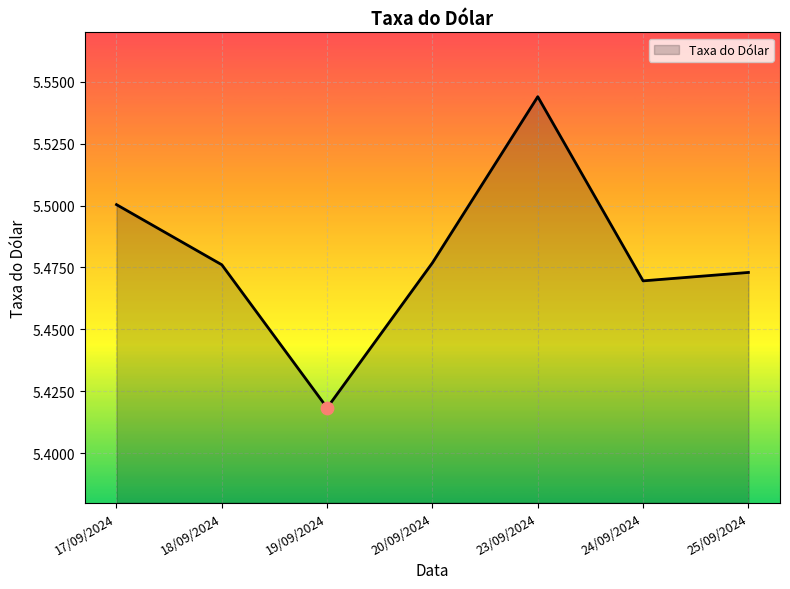

Between 19/09/2024 and 24/09/2024, which is larger?

24/09/2024